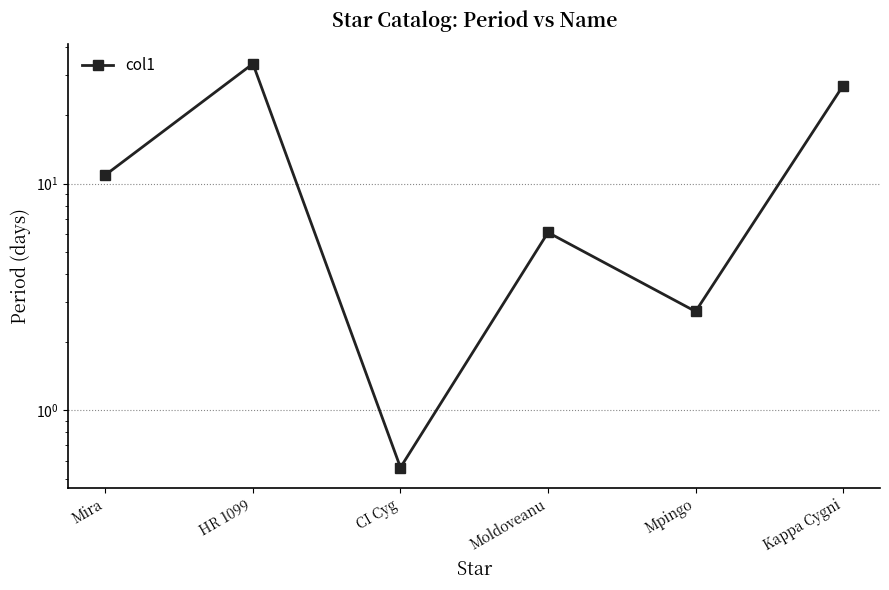

Reading left to right, transcribe all the data shown in this chart.

Mira=10.9	HR 1099=33.8	CI Cyg=0.6	Moldoveanu=6.1	Mpingo=2.7	Kappa Cygni=27.0